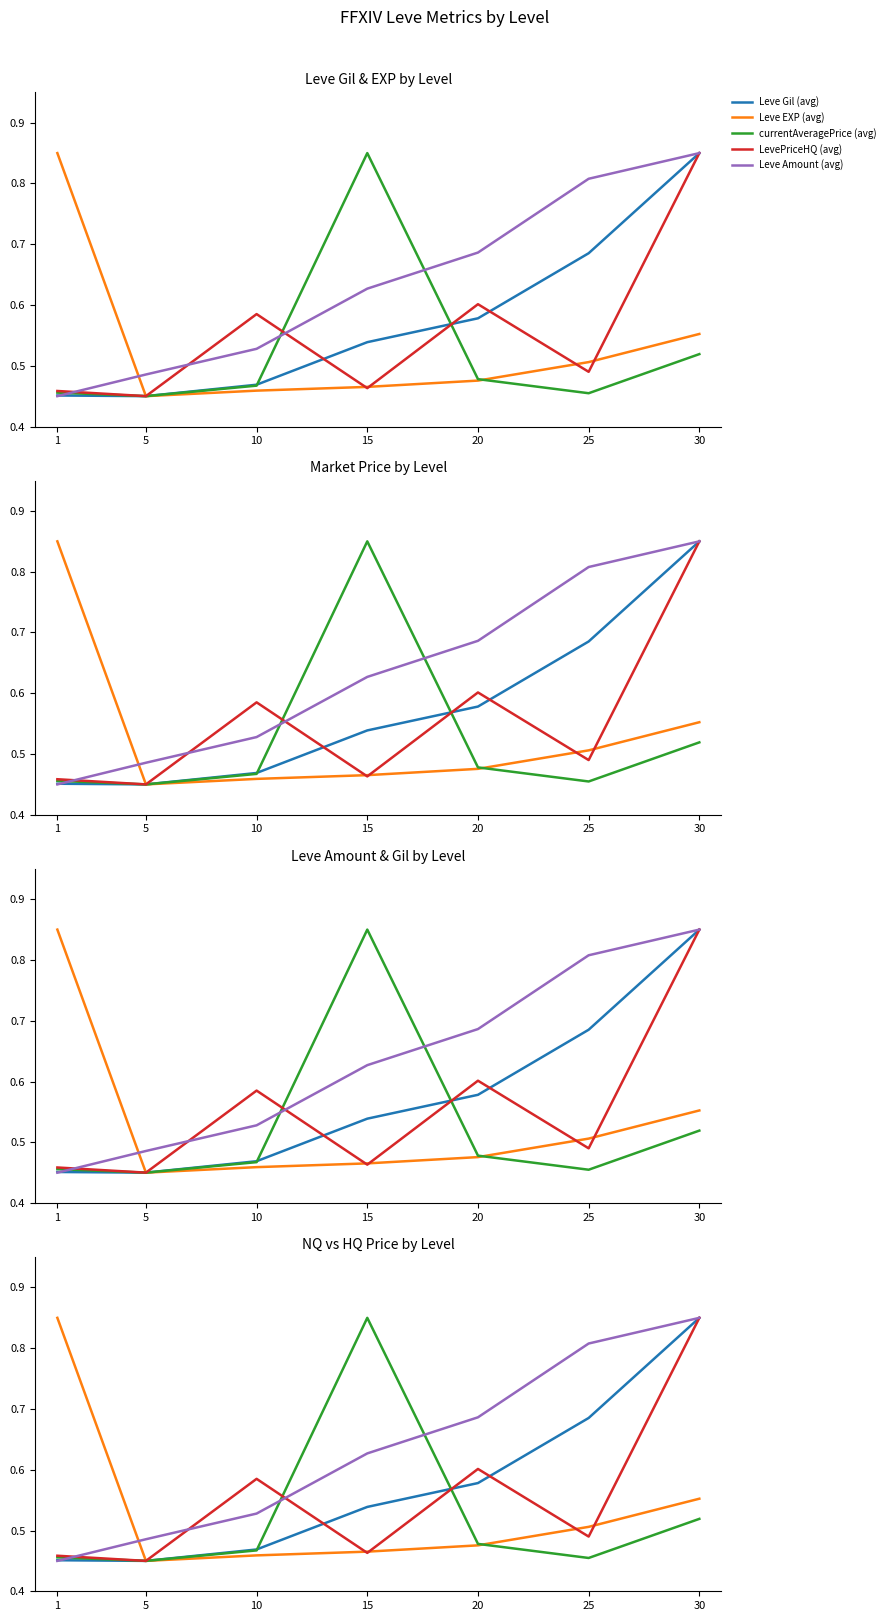

Rank the series by their maximum value, from lowest to highest.

Leve Gil (avg), Leve EXP (avg), currentAveragePrice (avg), LevePriceHQ (avg), Leve Amount (avg)